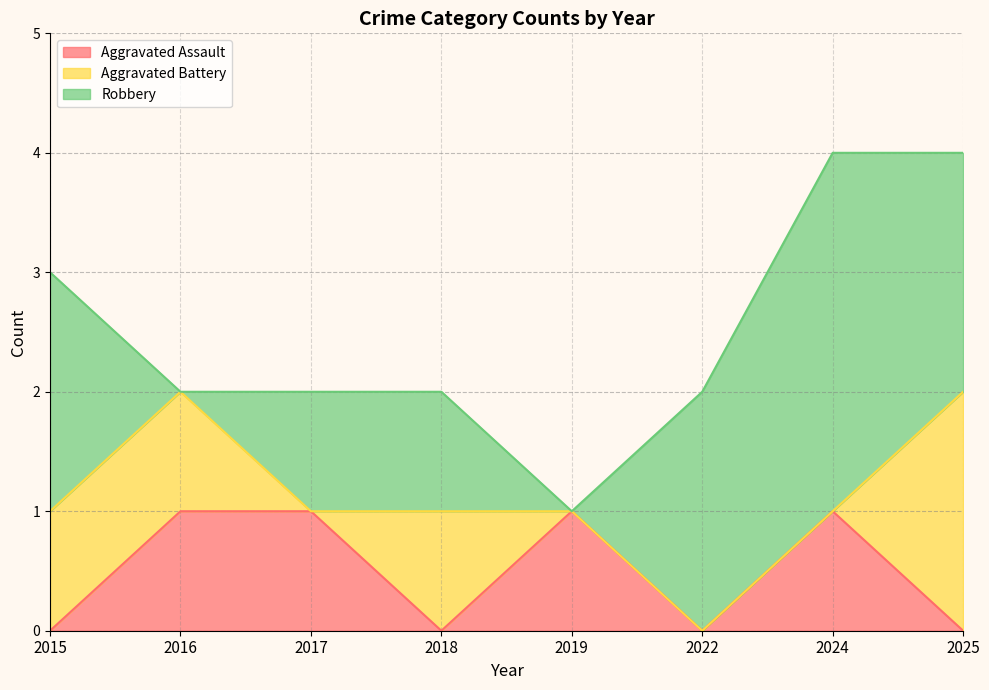

True or false: Aggravated Battery and Robbery intersect in this chart.

True